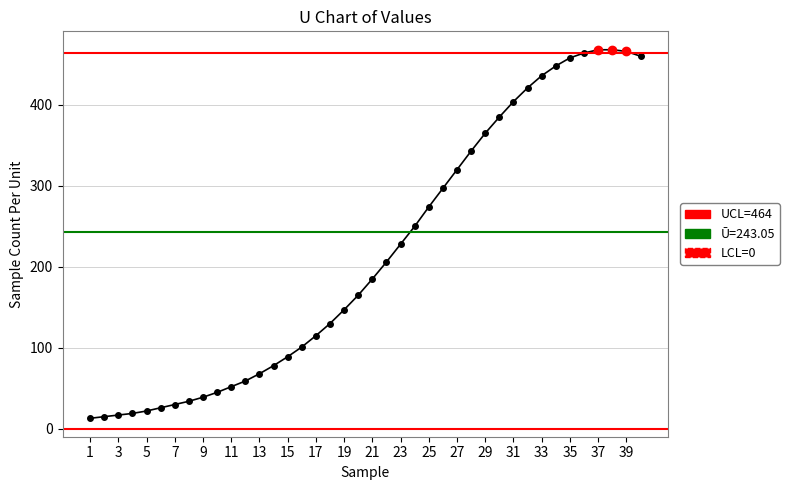

Does the chart have visible grid lines?

Yes